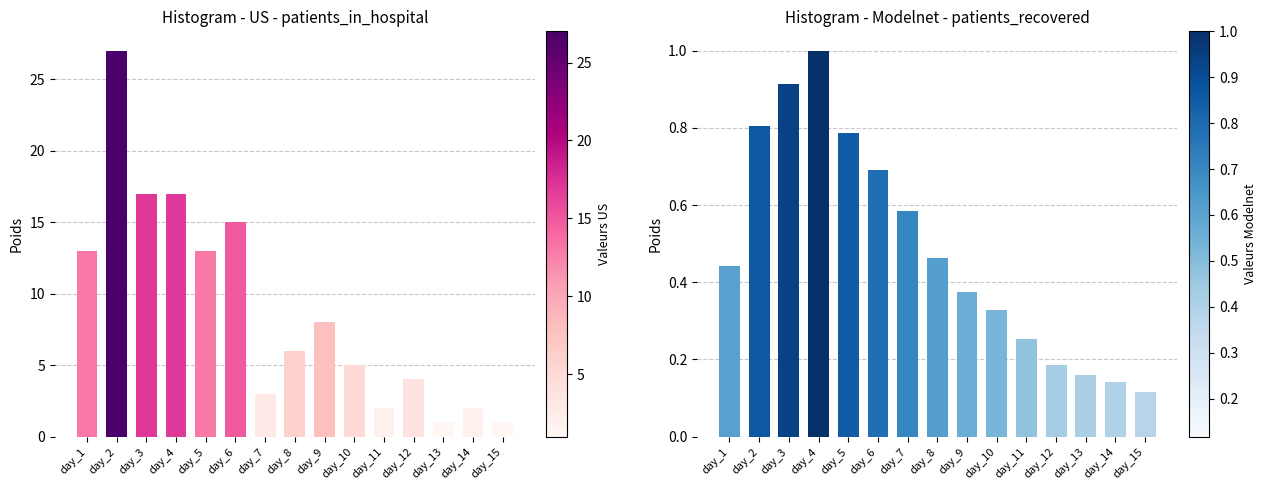

Between day_10 and day_4, which is larger?

day_4